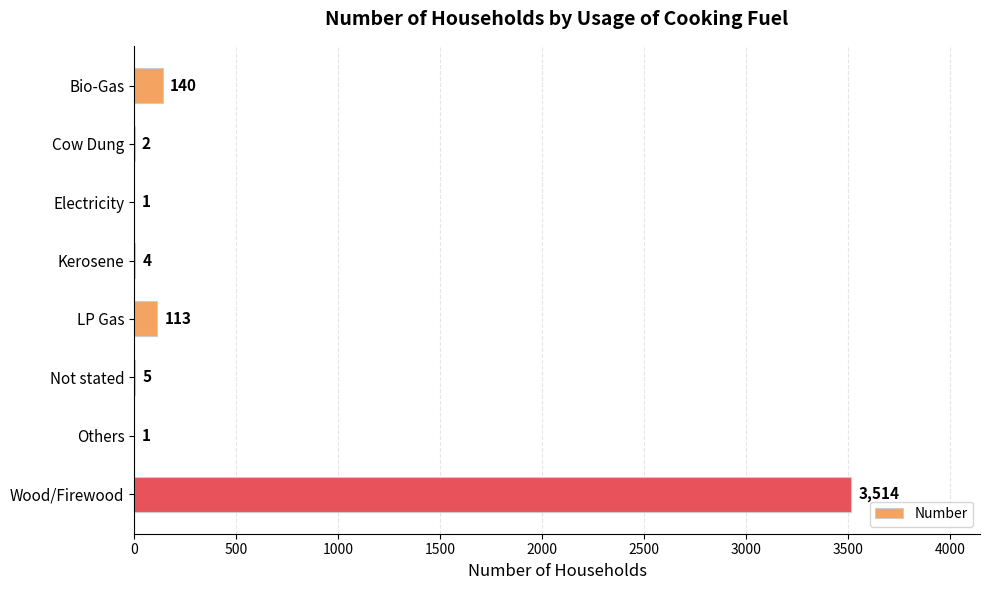

Reading top to bottom, what are all the values shown in this chart?

Bio-Gas=140	Cow Dung=2	Electricity=1	Kerosene=4	LP Gas=113	Not stated=5	Others=1	Wood/Firewood=3514